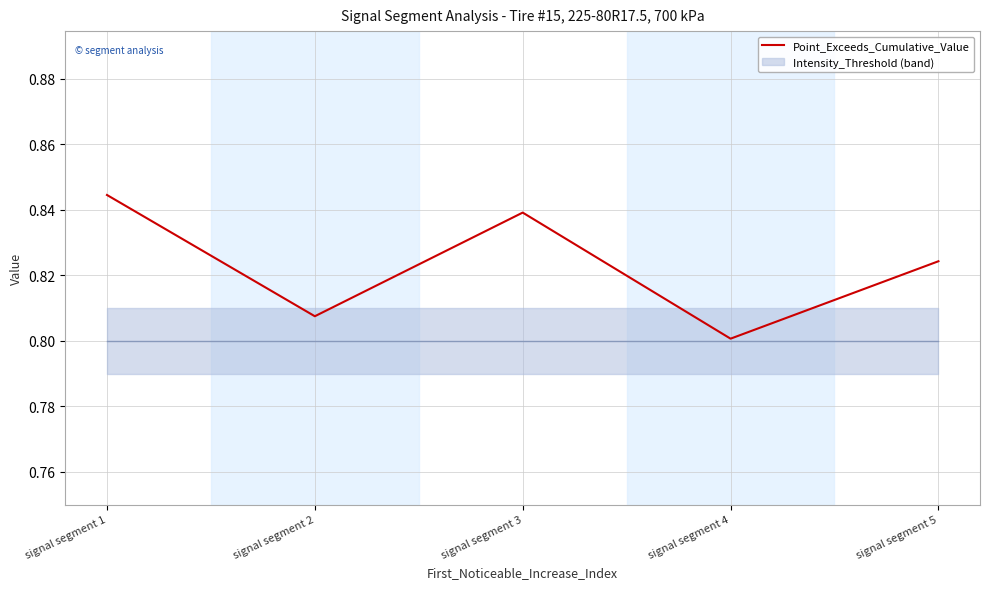

List the labels in order of value, smallest first.

signal segment 4, signal segment 2, signal segment 5, signal segment 3, signal segment 1